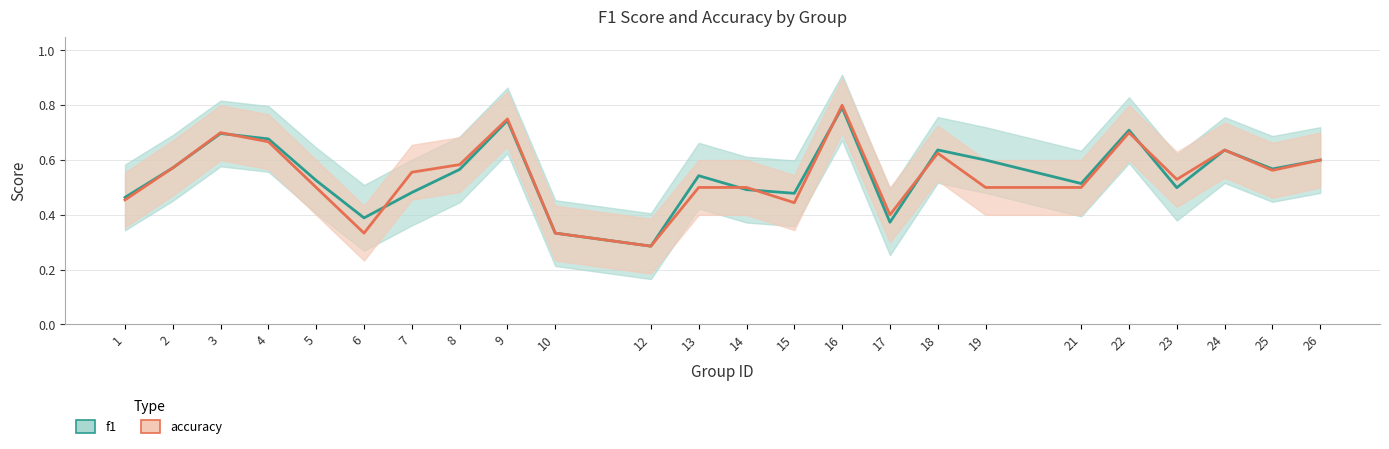

How many times do accuracy and f1 cross each other?

7